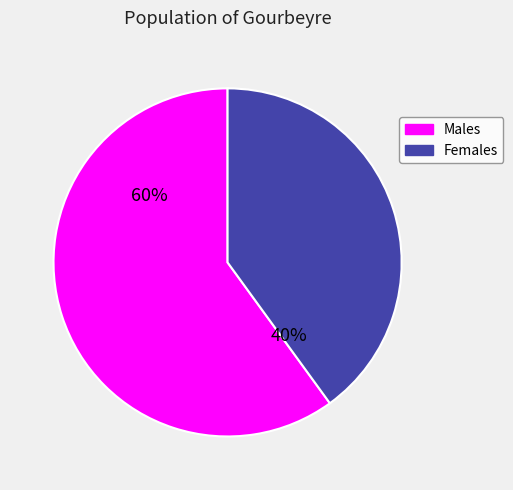

To the nearest percent, what is the difference between the largest and smallest slice percentages?

20%